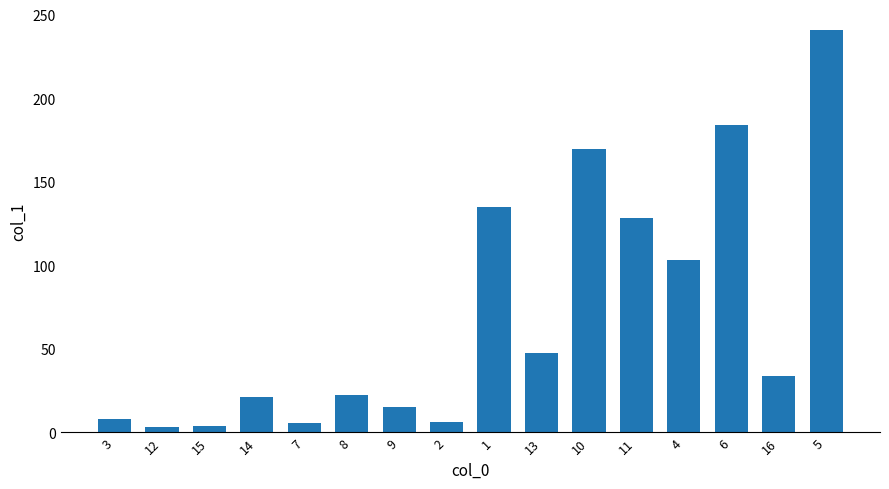

How many values are below 33?

8